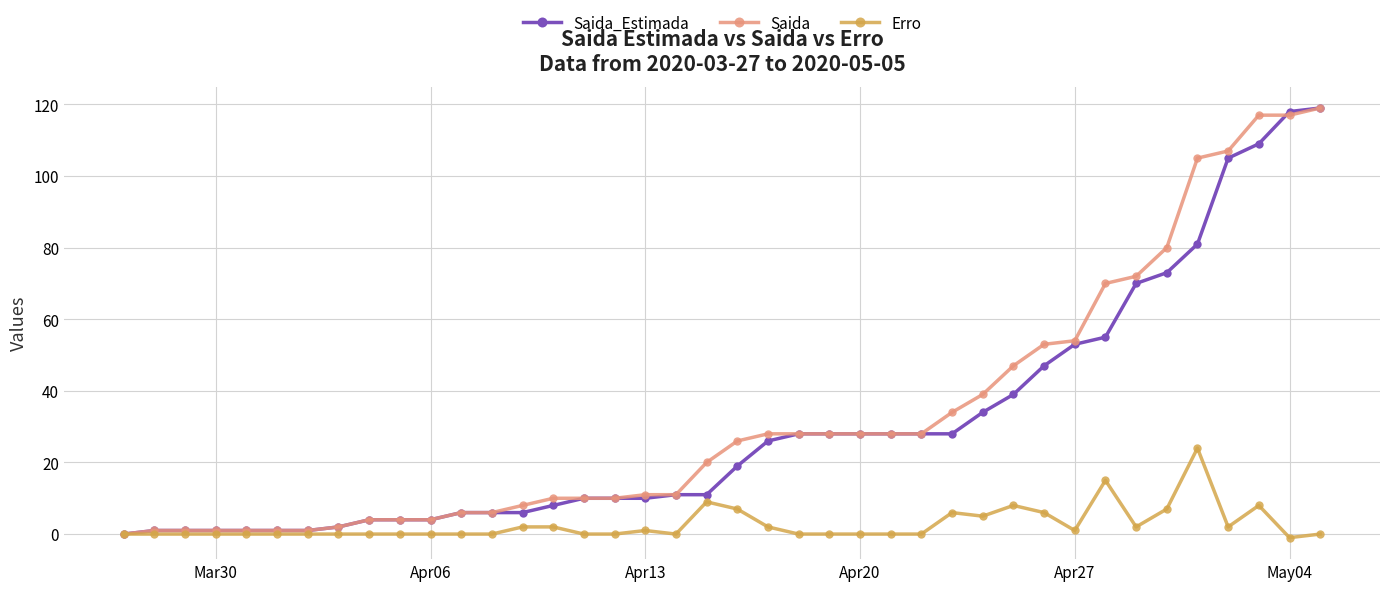

At how many categories does at least one series exceed 90?

5